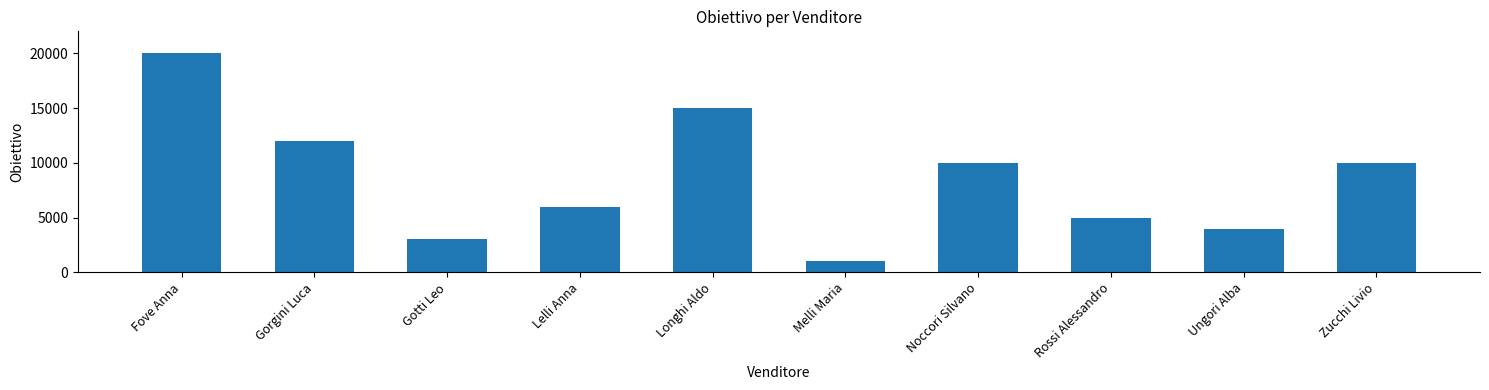

Reading left to right, extract all data points from this chart.

Fove Anna=20000	Gorgini Luca=12000	Gotti Leo=3000	Lelli Anna=6000	Longhi Aldo=15000	Melli Maria=1000	Noccori Silvano=10000	Rossi Alessandro=5000	Ungori Alba=4000	Zucchi Livio=10000